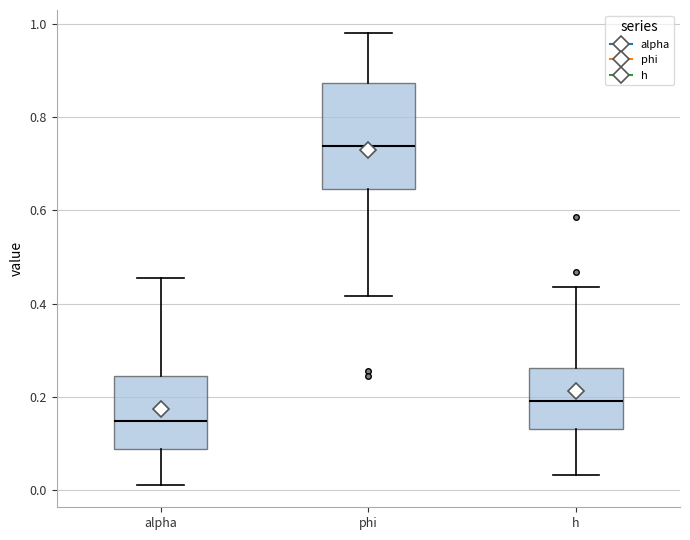

Reading left to right, transcribe this box plot: for each box, give where its median line is, the range the box spans, and where its two whiskers end, as read against the y-axis. The values are not printed on the chart, so give them approximately, as read against the axis.

alpha: median 0.14, box 0.08 to 0.24, whiskers 0.02 to 0.46
phi: median 0.74, box 0.64 to 0.88, whiskers 0.42 to 0.98
h: median 0.20, box 0.12 to 0.26, whiskers 0.04 to 0.44